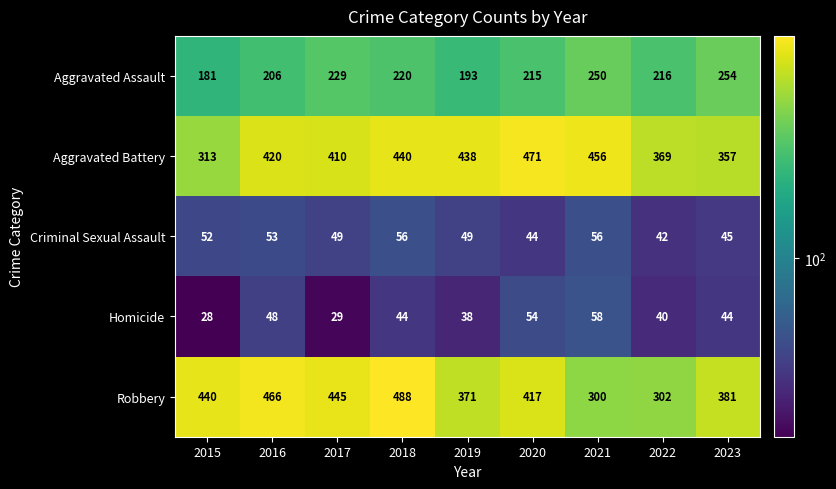

Rank the series by their maximum value, from lowest to highest.

Criminal Sexual Assault, Homicide, Aggravated Assault, Aggravated Battery, Robbery